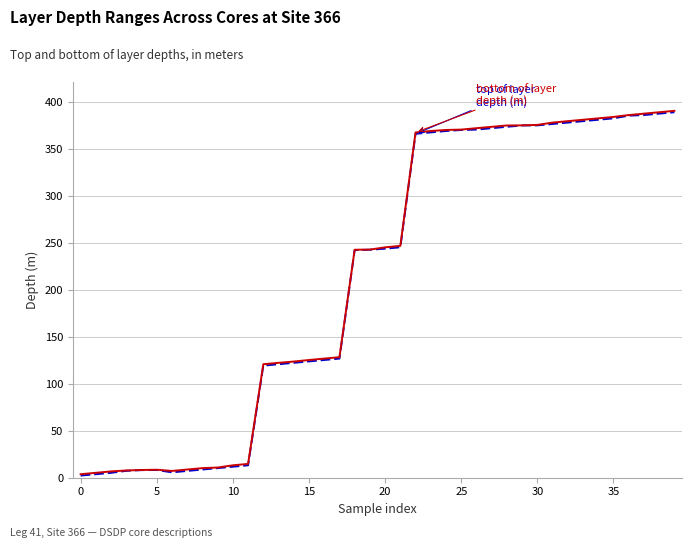

What is the greatest value displayed?

391.0